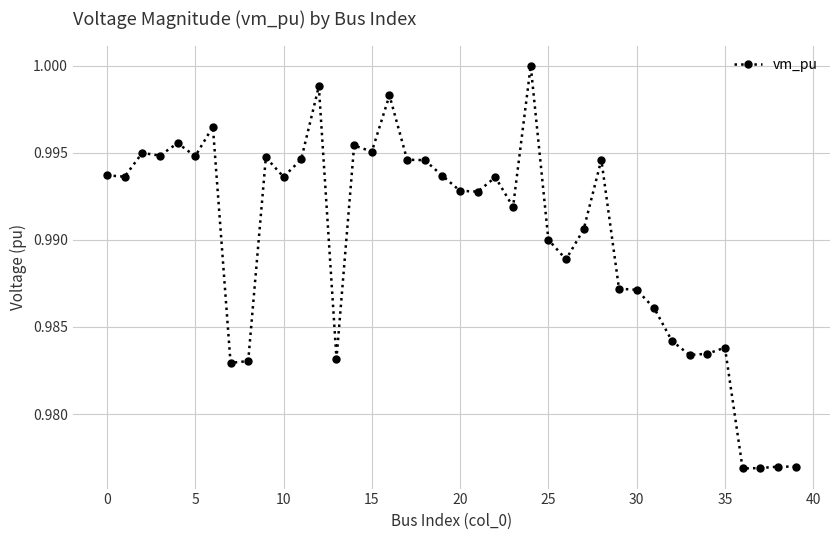

What is the sum of all values?

39.6